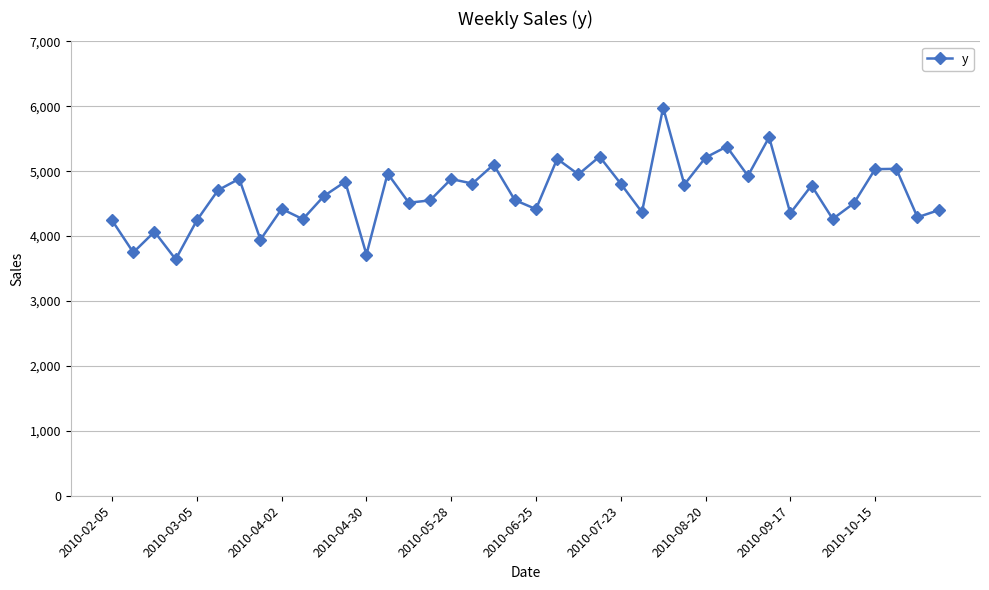

What is the value of the 8th point from the left?

3945.0